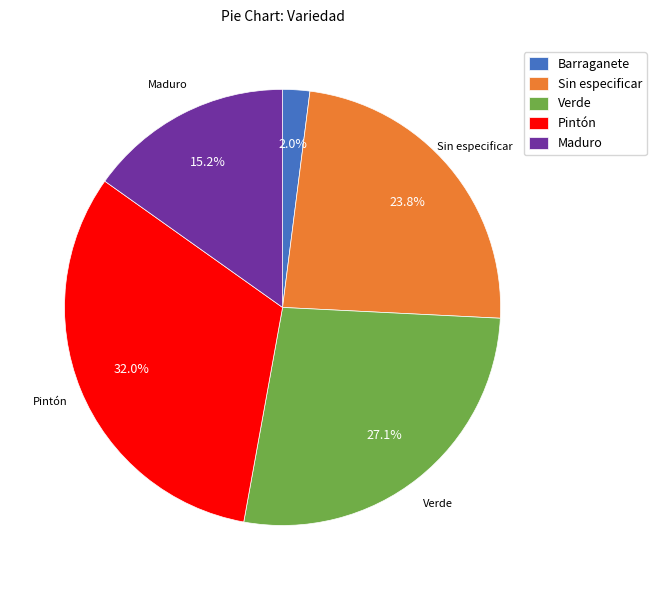

To the nearest percent, what is the difference between the largest and smallest slice percentages?

30%